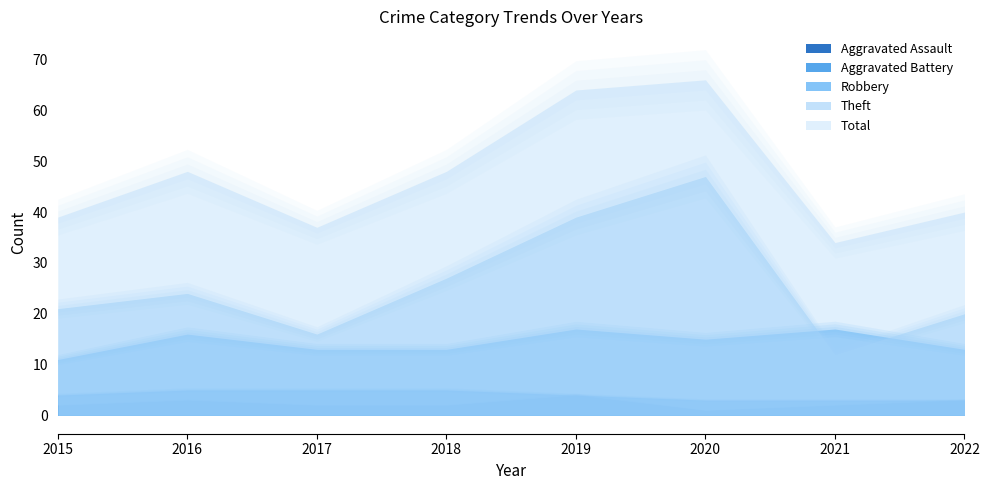

How many lines are shown in the chart?

5